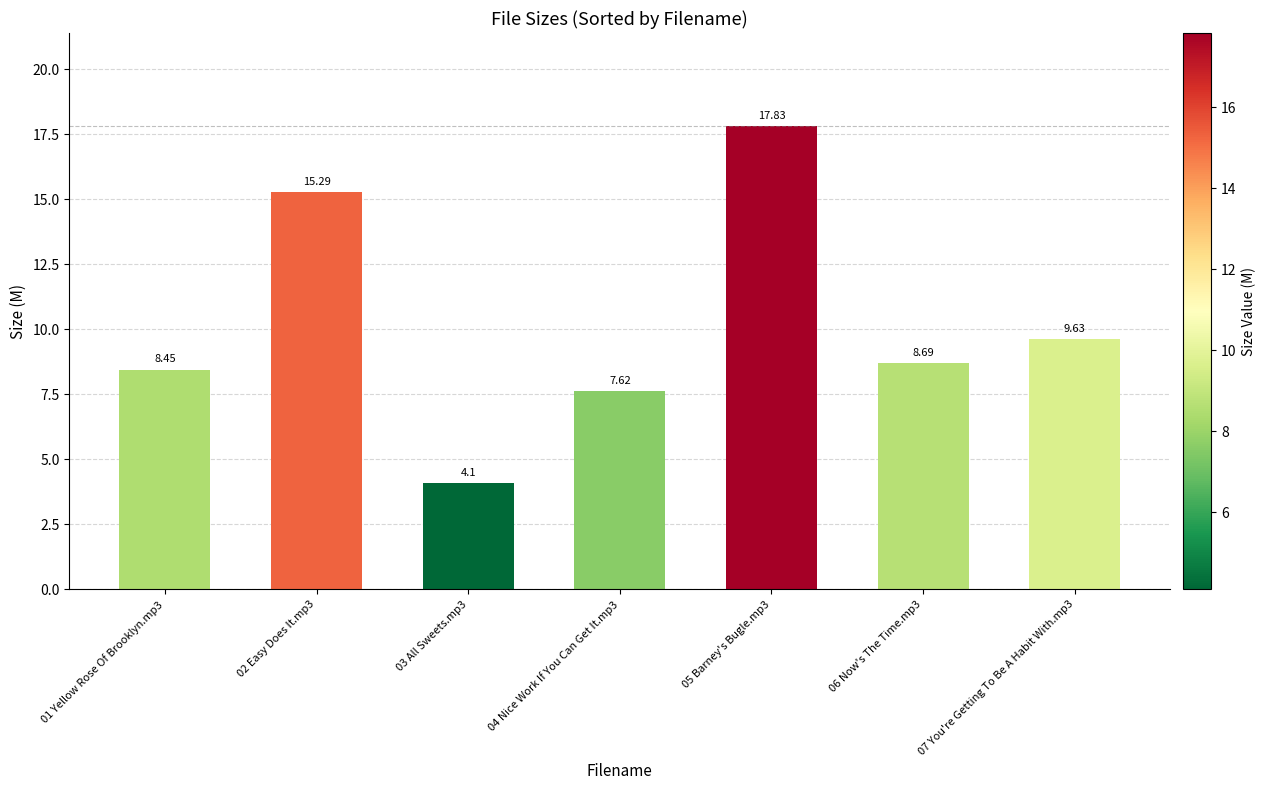

What is the smallest value displayed?

4.1